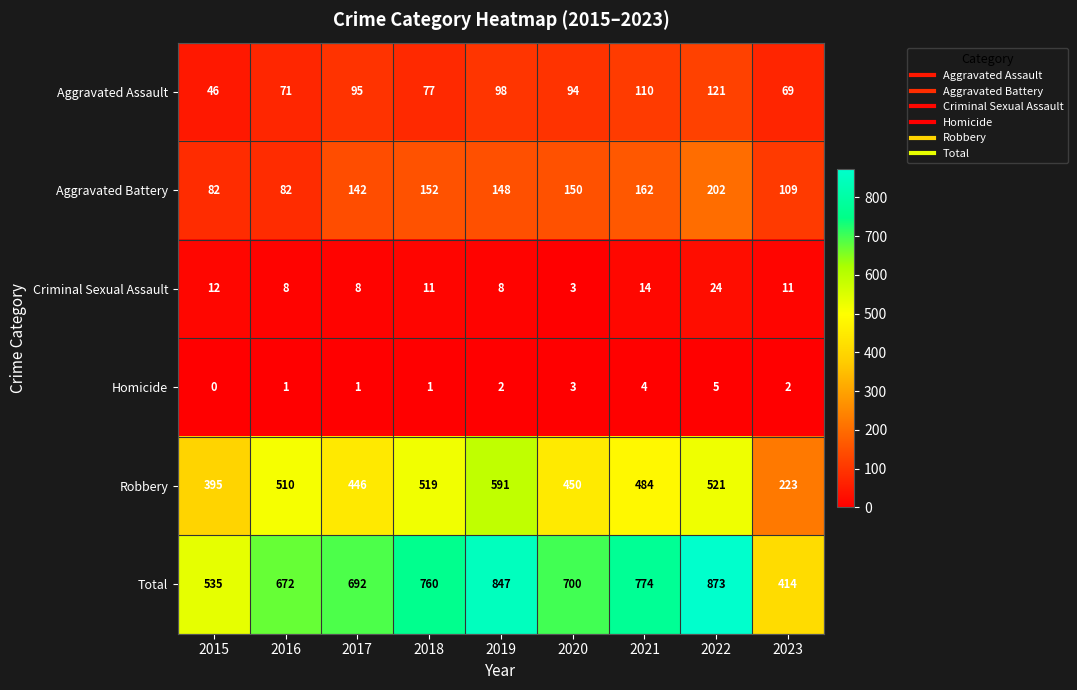

Read the Homicide value at 2022.

5